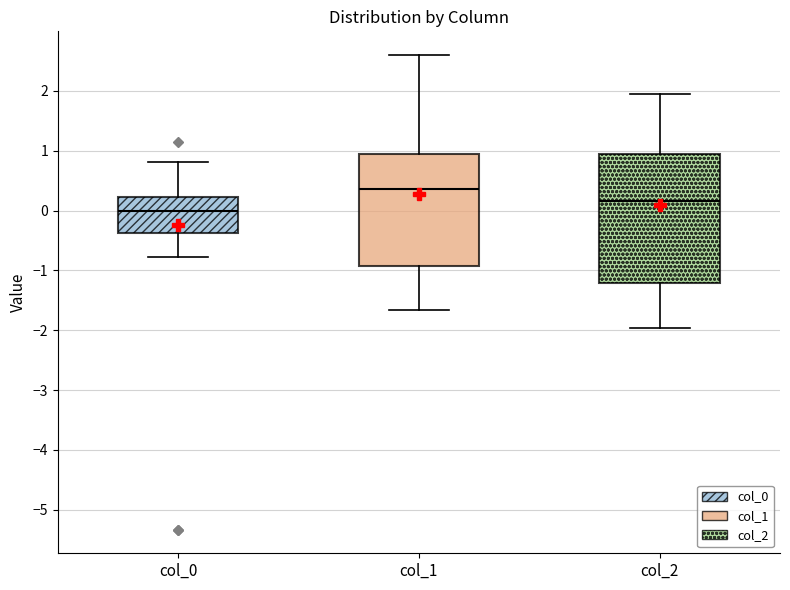

Comparing the boxes themselves (not the whiskers), which one is the tallest?

col_2